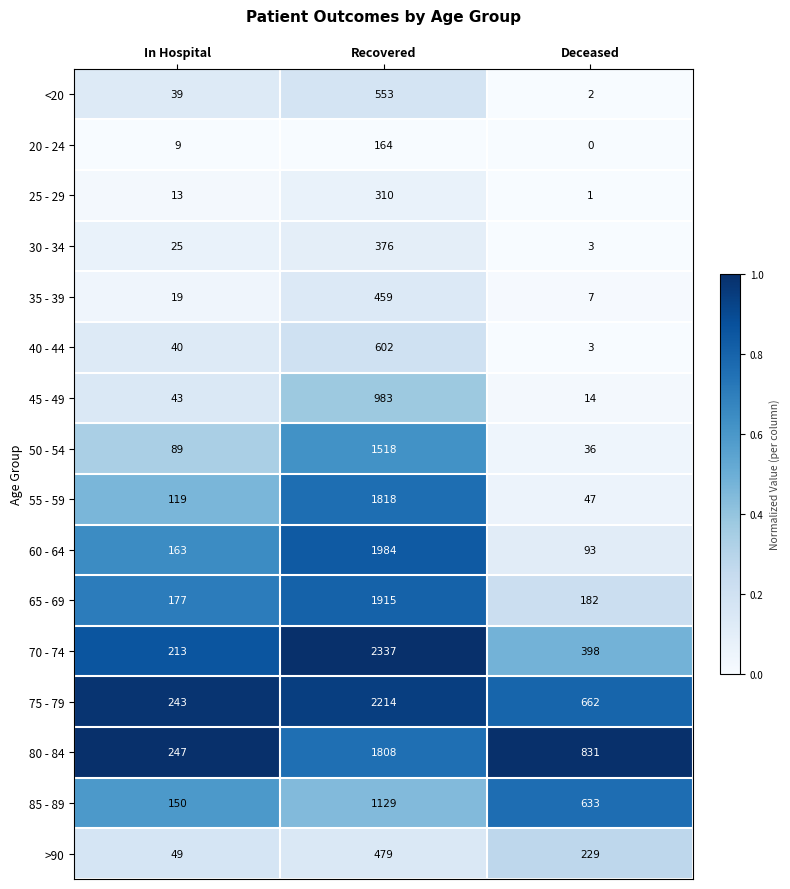

Rank the series by their maximum value, from highest to lowest.

70 - 74, 75 - 79, 60 - 64, 65 - 69, 55 - 59, 80 - 84, 50 - 54, 85 - 89, 45 - 49, 40 - 44, <20, >90, 35 - 39, 30 - 34, 25 - 29, 20 - 24